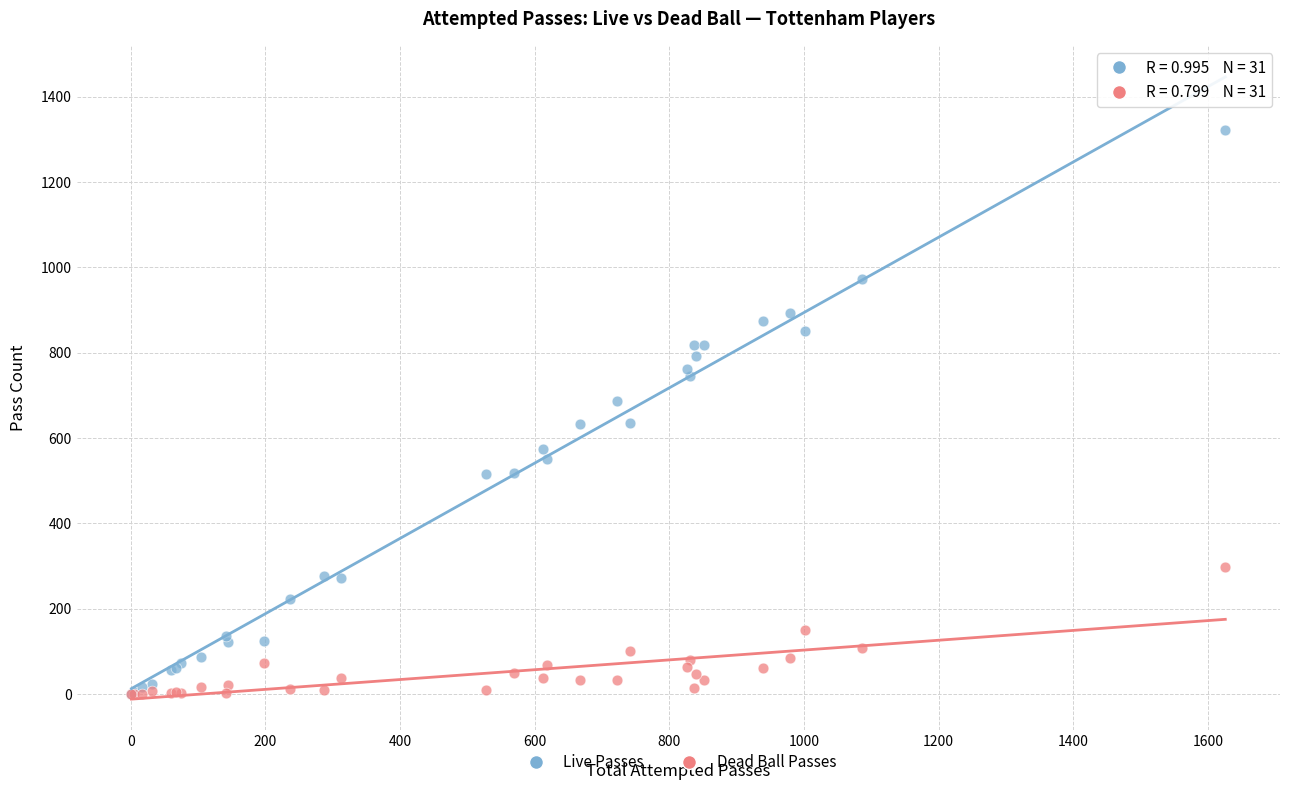

What are all the series names shown in the legend?

Live Passes, Dead Ball Passes